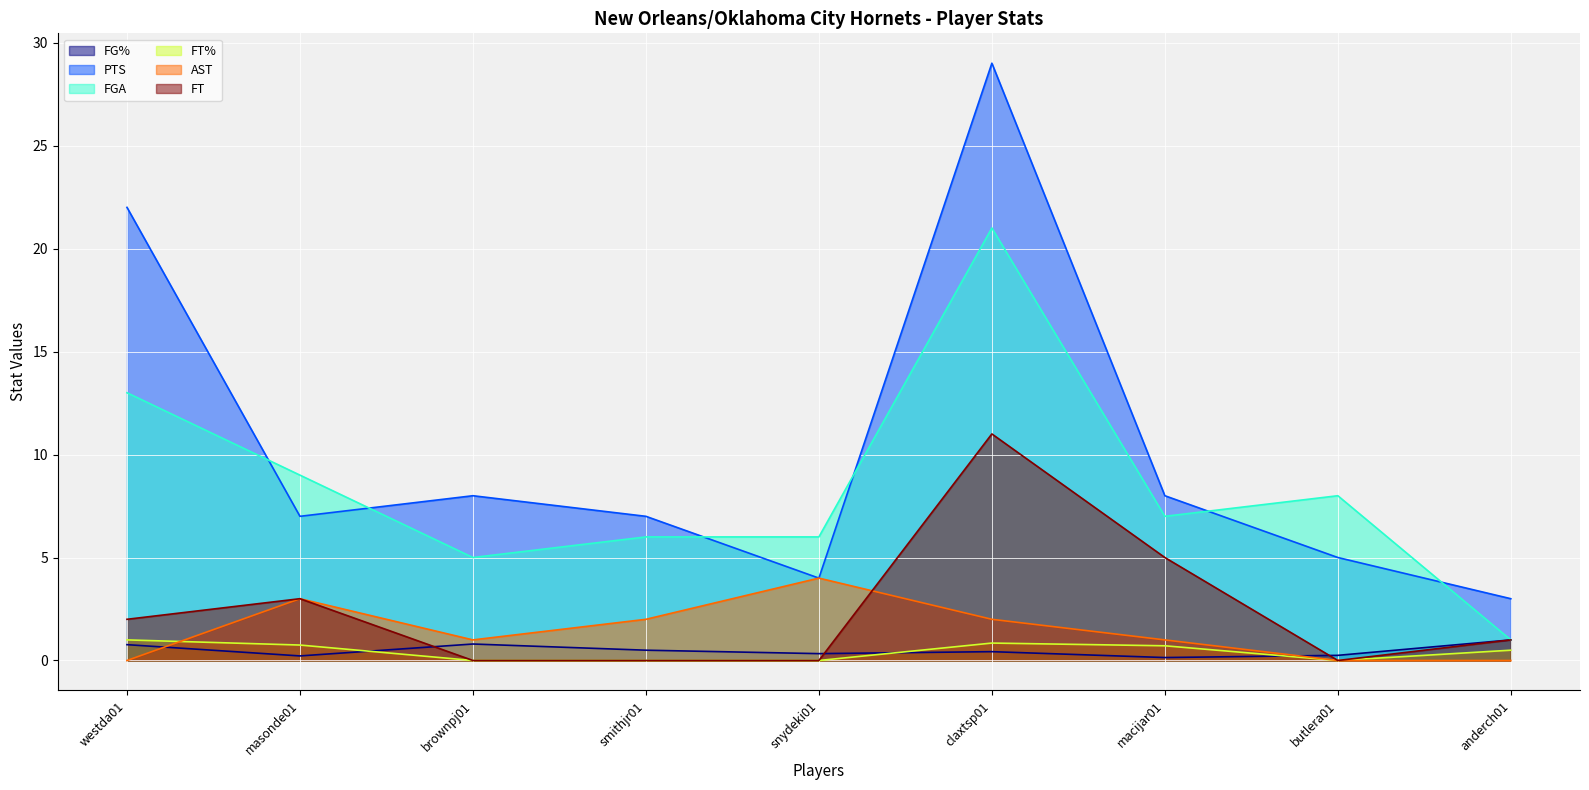

What position from the left is anderch01?

9